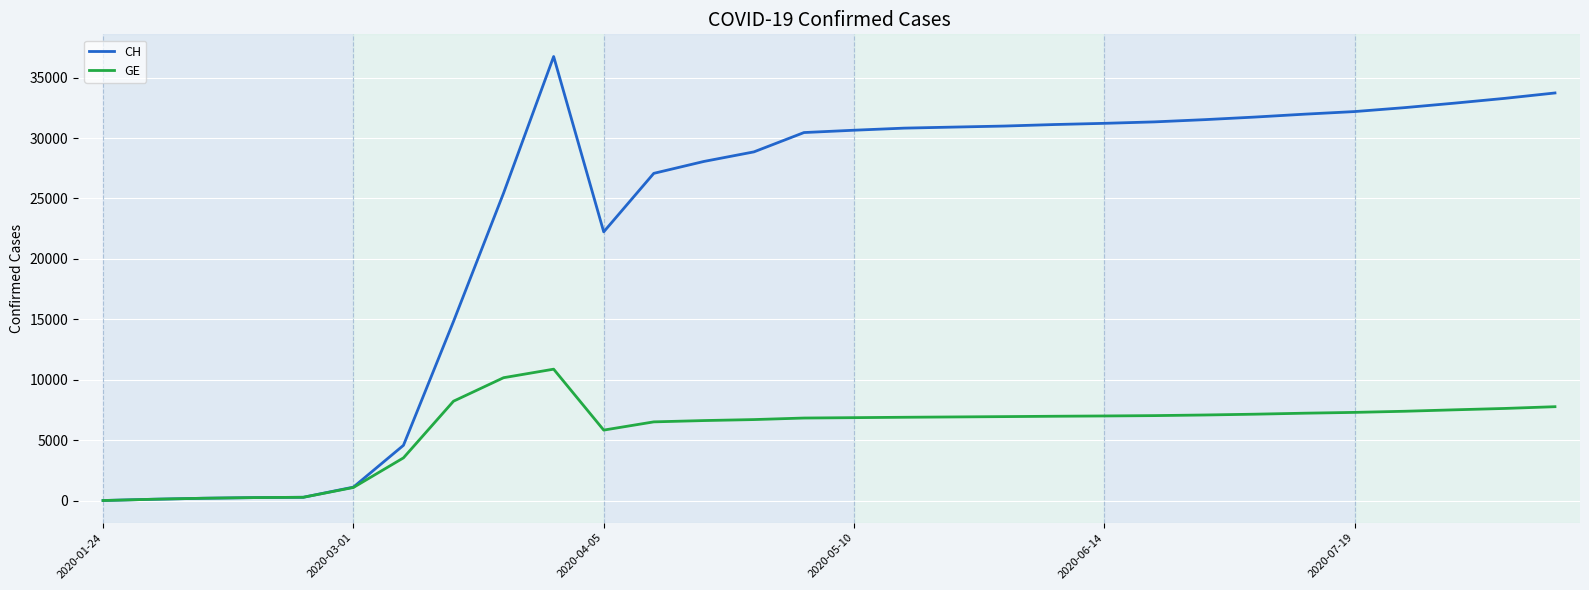

Which series has the largest total across all categories?

CH